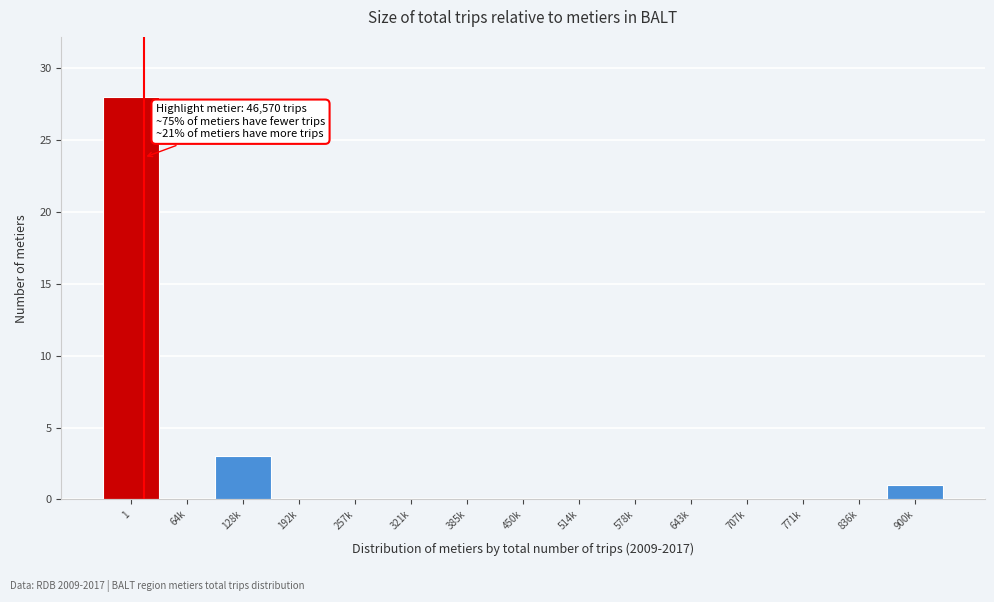

Reading left to right, list all the values displayed in this chart.

1=28	64k=0	128k=3	192k=0	257k=0	321k=0	385k=0	450k=0	514k=0	578k=0	643k=0	707k=0	771k=0	836k=0	900k=1